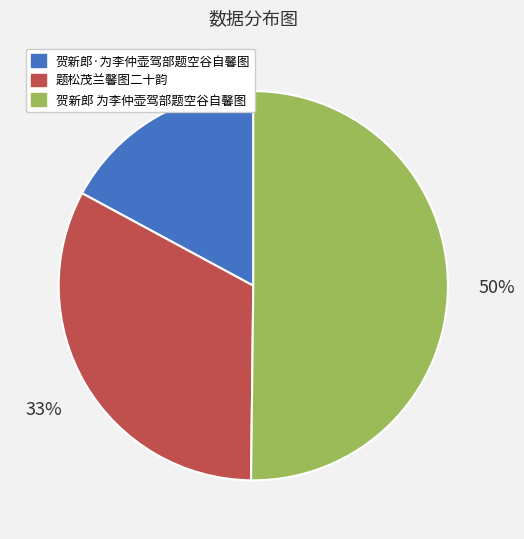

To the nearest percent, what is the average slice percentage?

33%